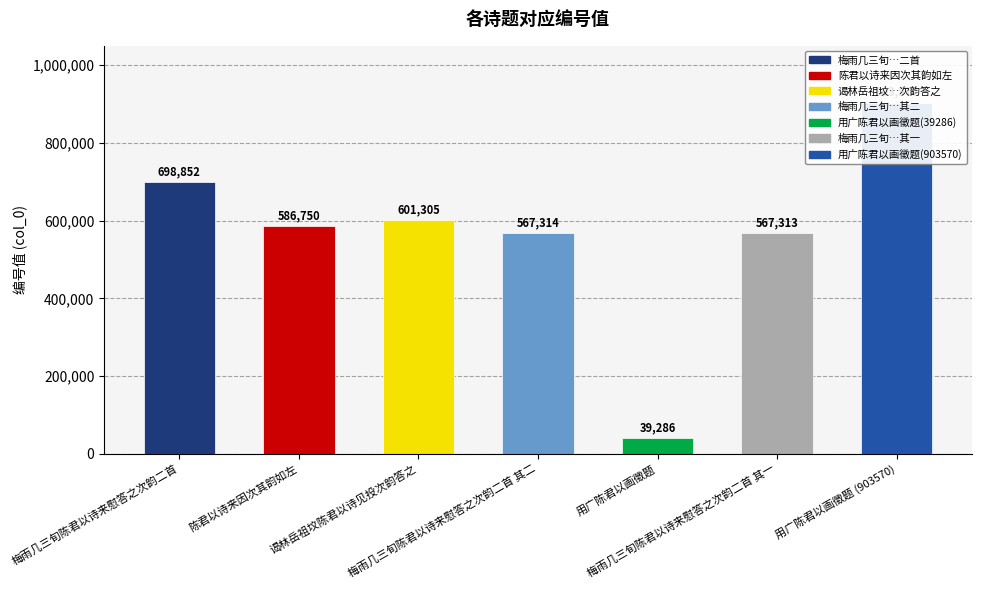

What is the greatest value displayed?

903570